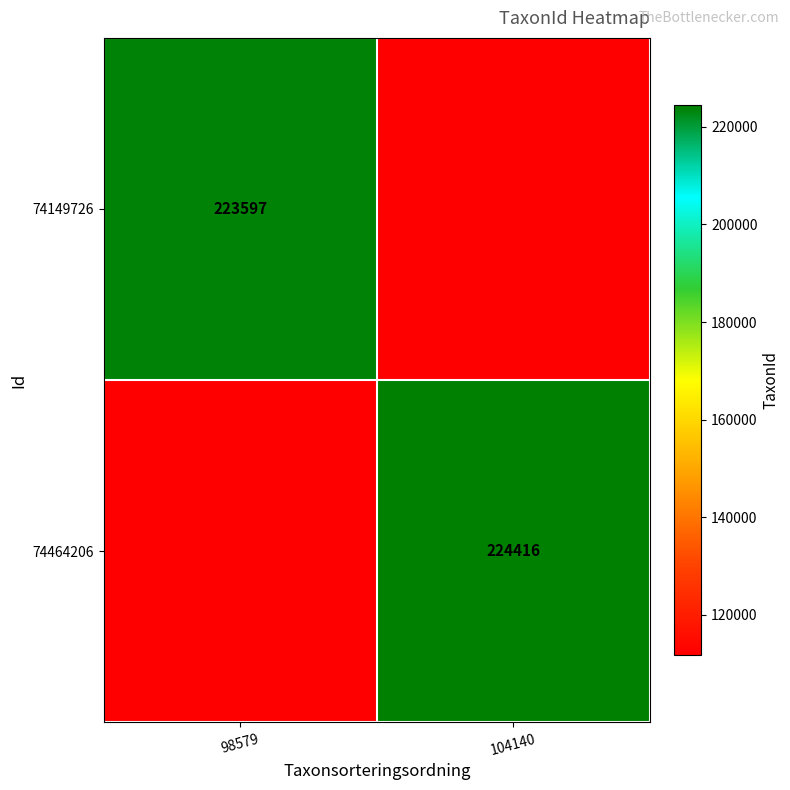

The value of 74149726 at 98579 is 367324.9. True or false?

False